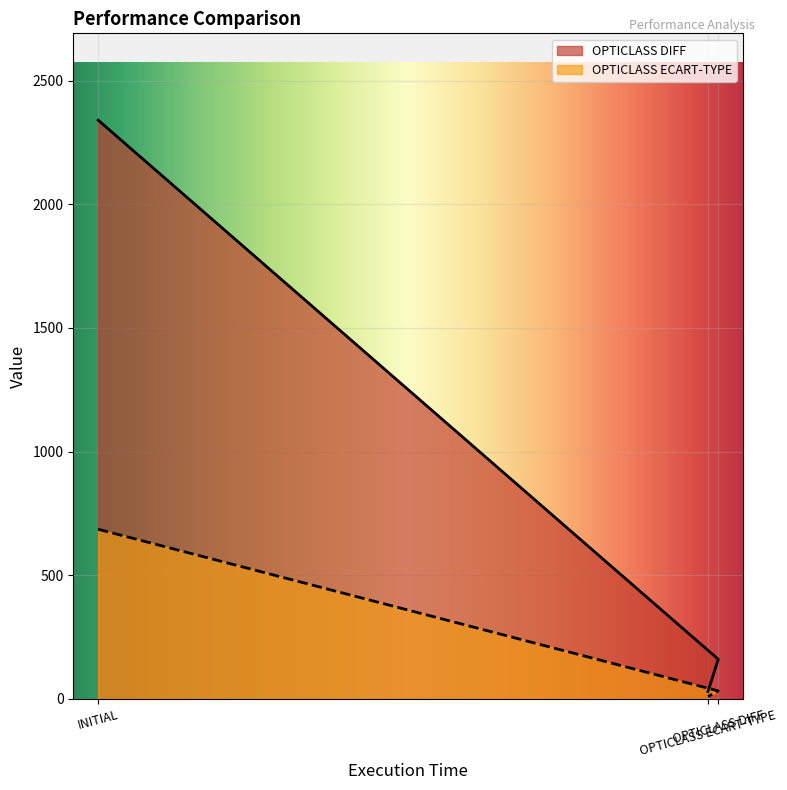

What is the average value of the OPTICLASS DIFF series?

843.3